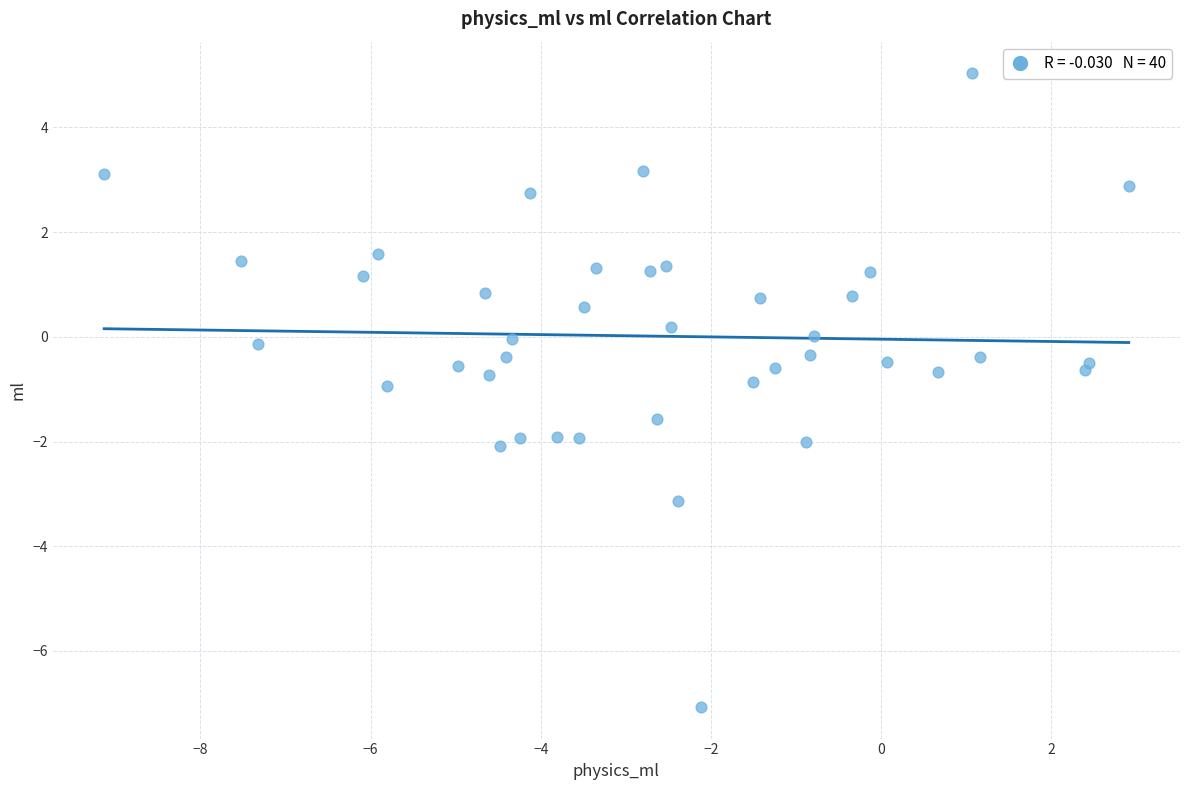

What is the range of X values (max minus min)?

12.0